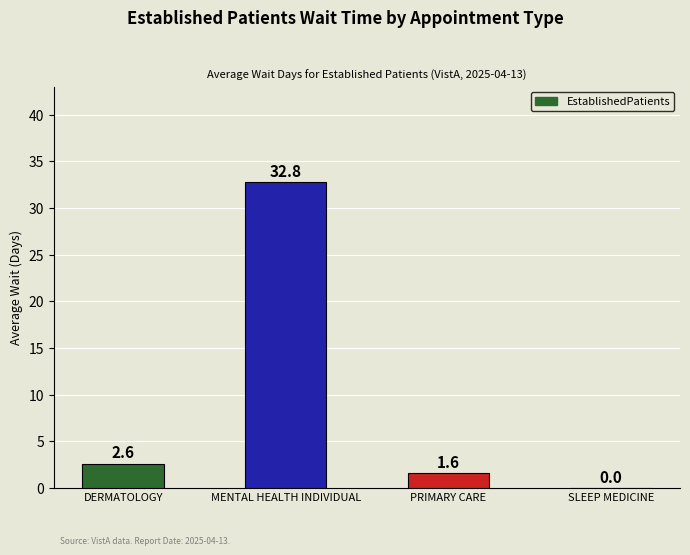

Does the chart contain stacked bars?

No